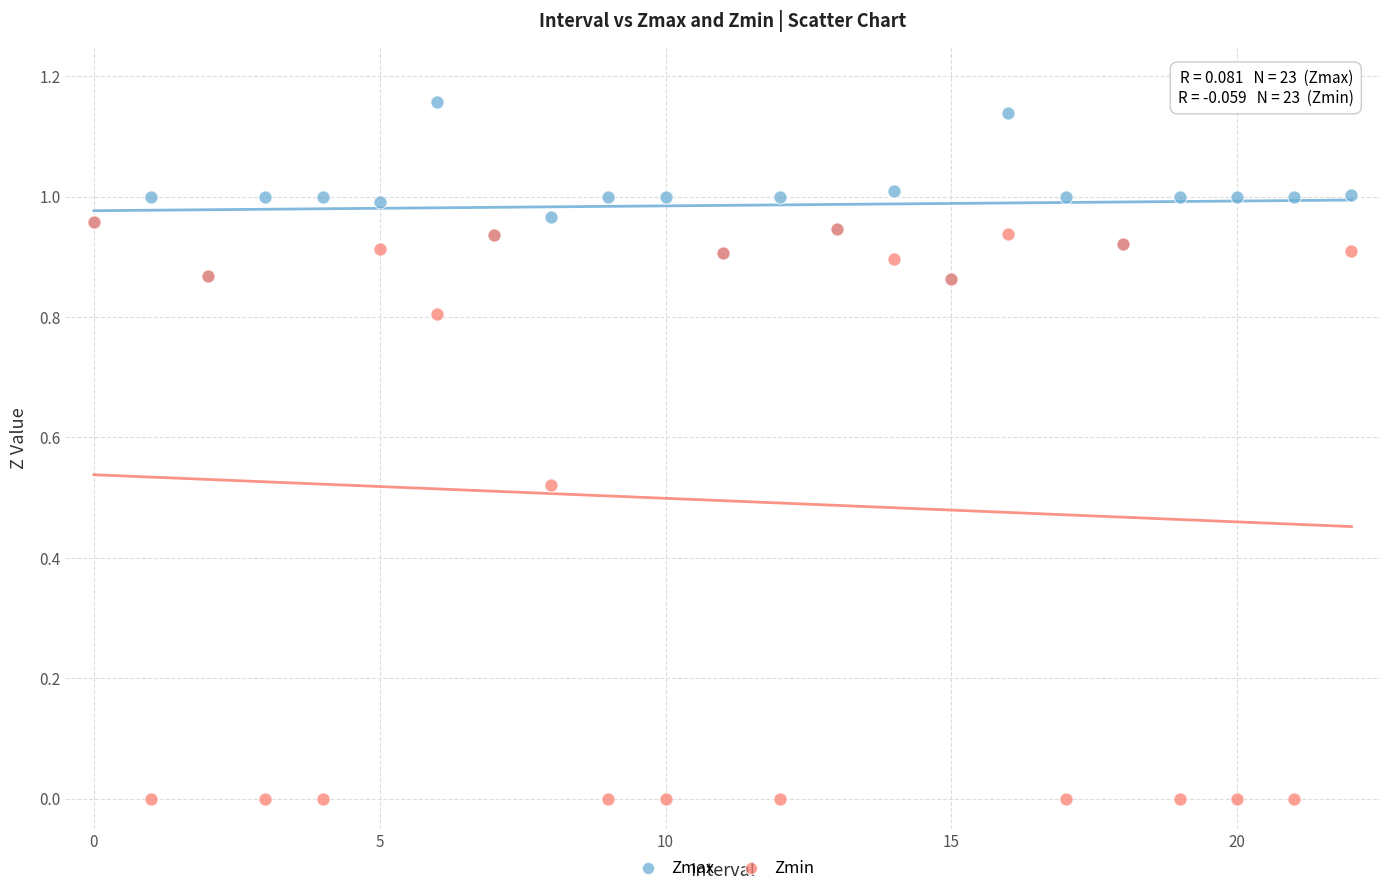

What are all the series names shown in the legend?

Zmax, Zmin